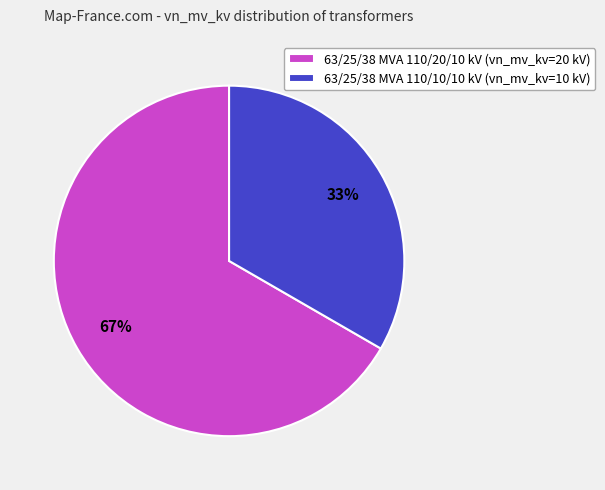

How many segments does this pie chart have?

2